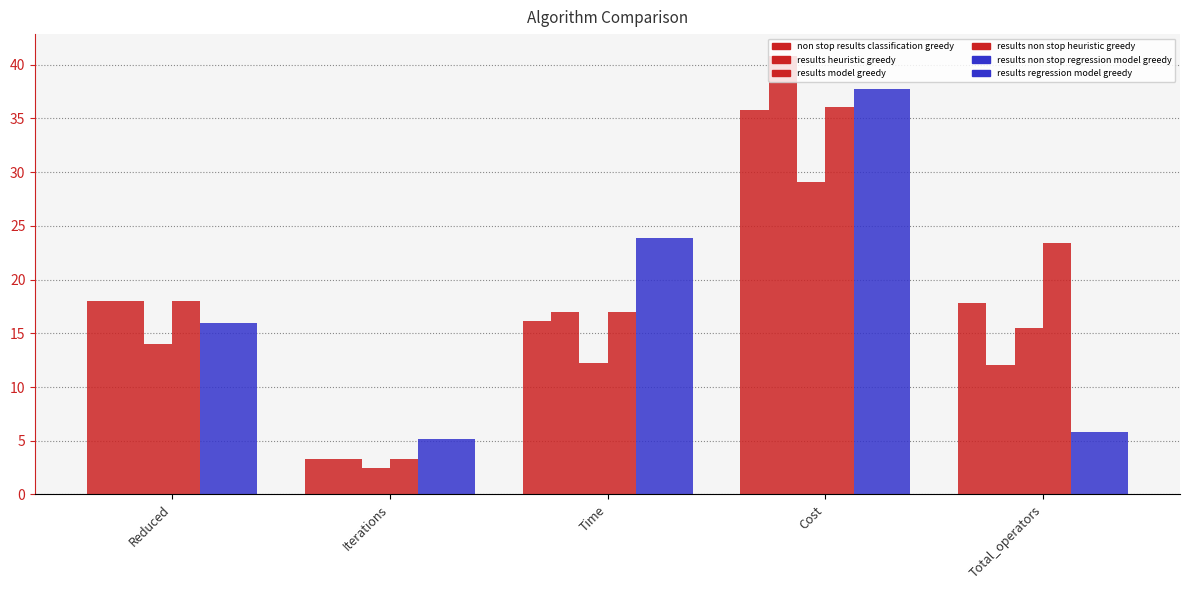

How many bars are there in total?

30